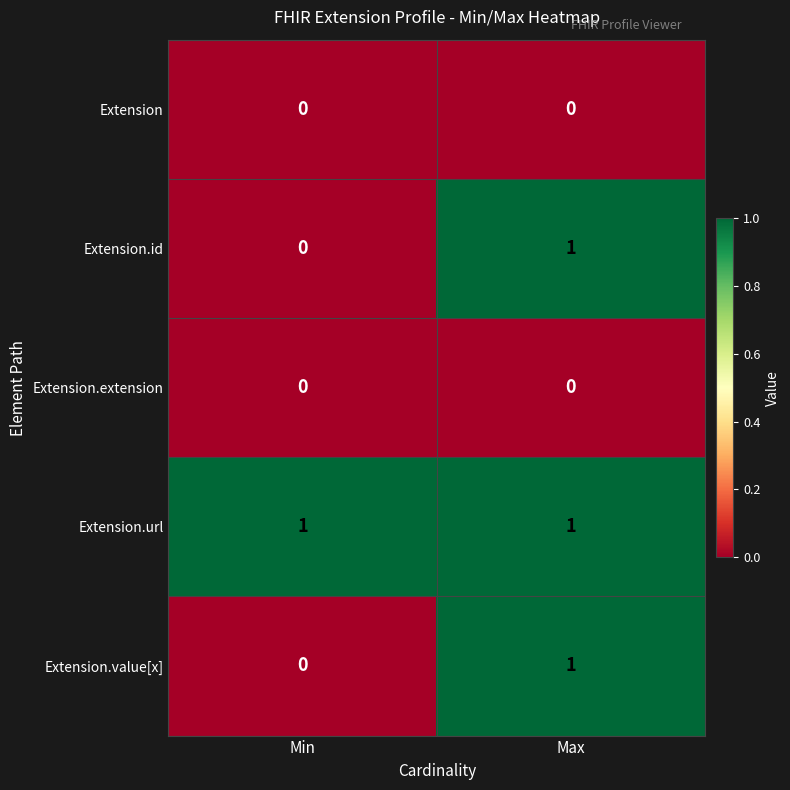

Reading left to right, what are all the values shown in this chart?

Extension: Min=0	Max=0
Extension.id: Min=0	Max=1
Extension.extension: Min=0	Max=0
Extension.url: Min=1	Max=1
Extension.value[x]: Min=0	Max=1